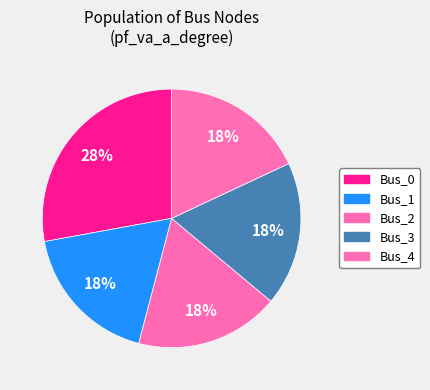

Does Bus_1 represent more than half of the total?

No